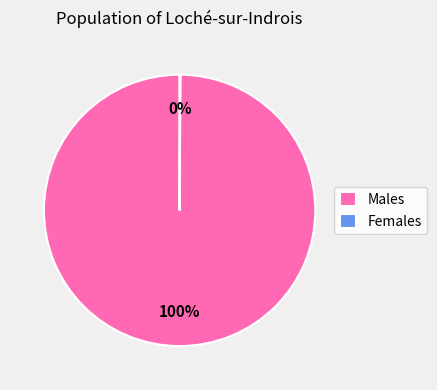

Which slice is the largest?

Males